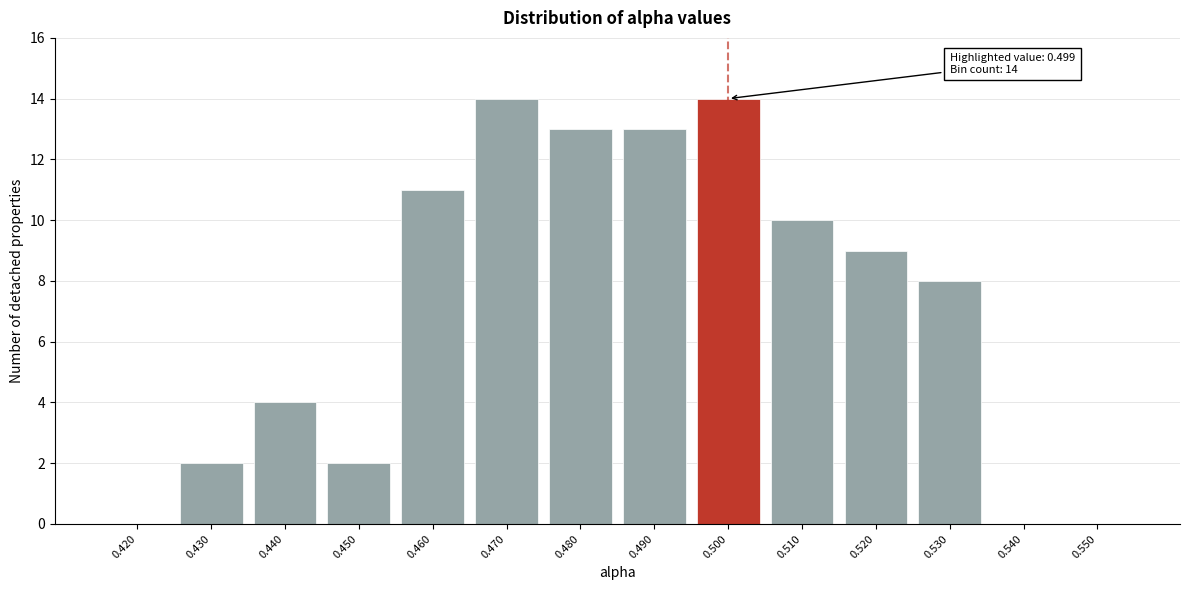

Reading left to right, extract all data points from this chart.

0.420=0	0.430=2	0.440=4	0.450=2	0.460=11	0.470=14	0.480=13	0.490=13	0.500=14	0.510=10	0.520=9	0.530=8	0.540=0	0.550=0